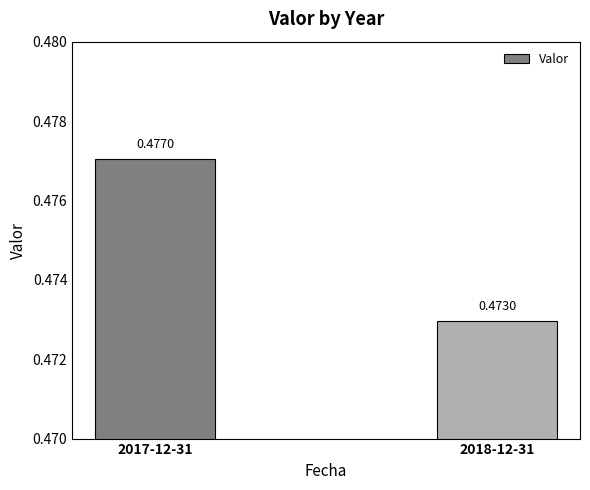

Are the bars horizontal?

No